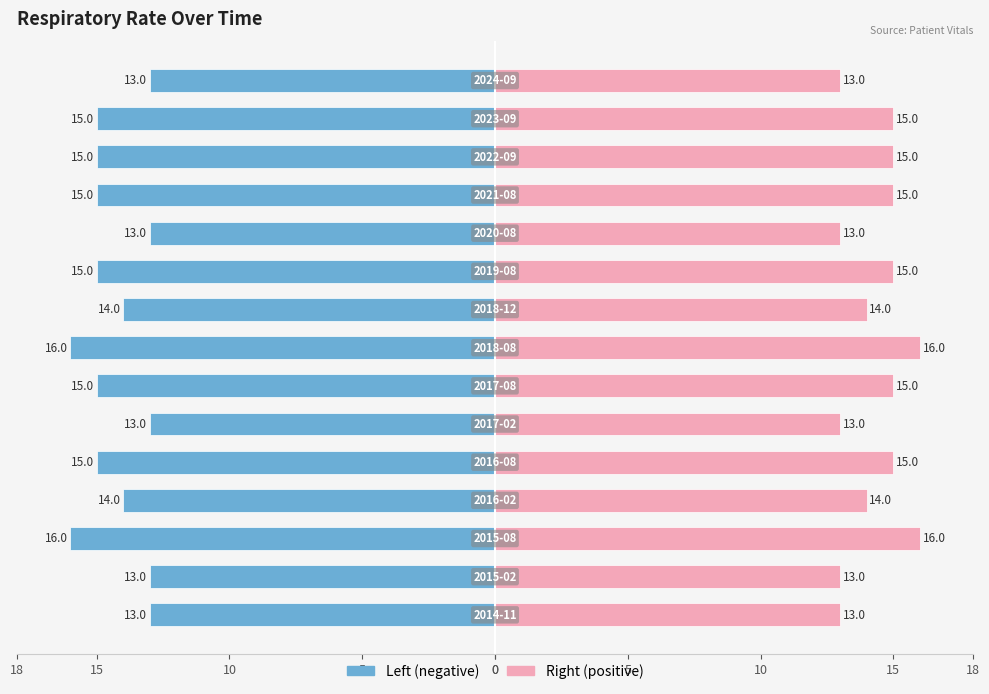

Which series has the widest spread of values?

Respiratory rate (left)